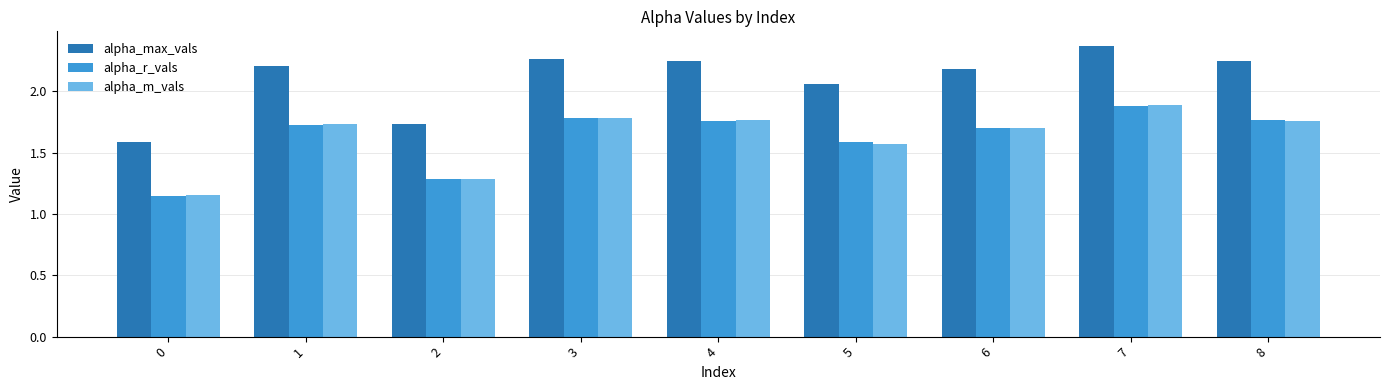

At which category is the sum across all series the highest?

7